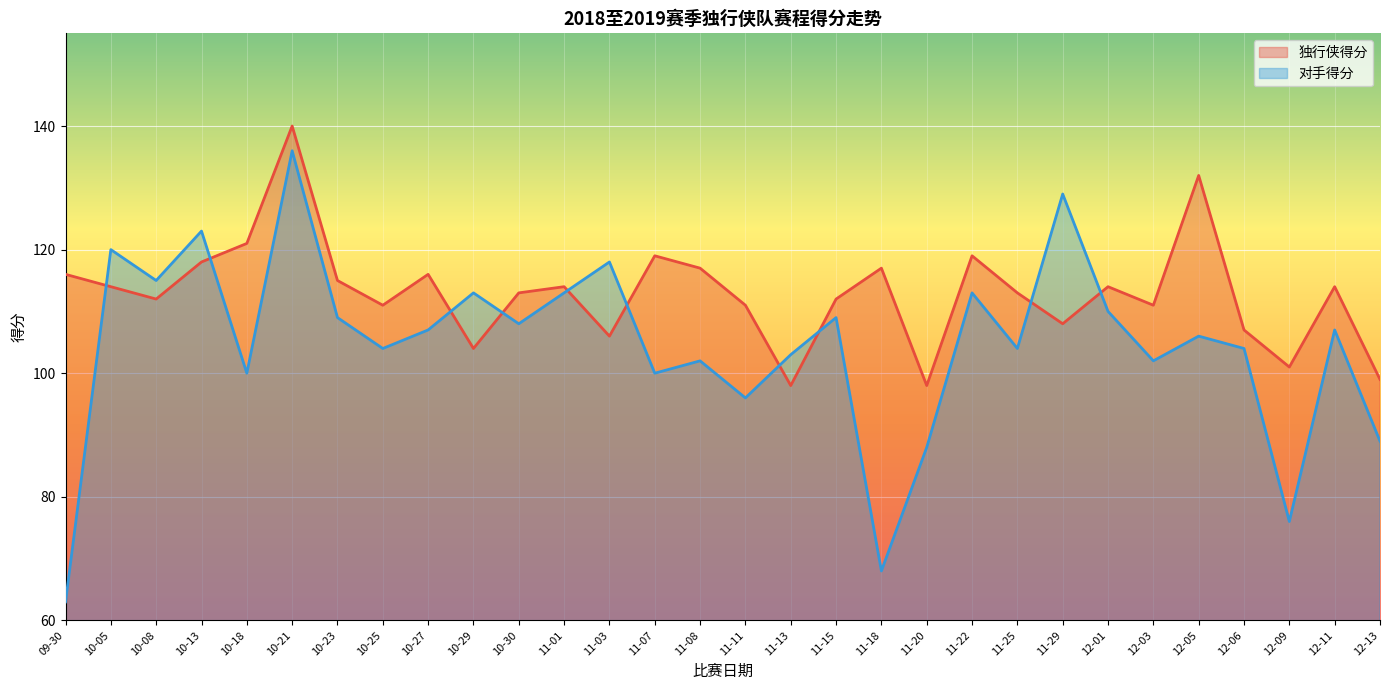

At which category is the sum across all series the highest?

10-21